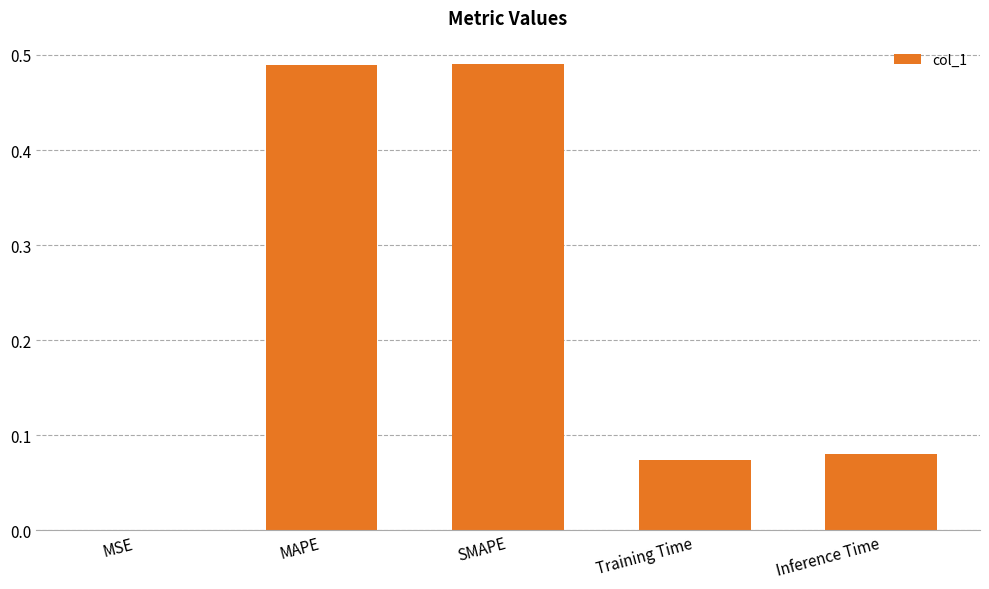

Which has a higher value, MSE or MAPE?

MAPE